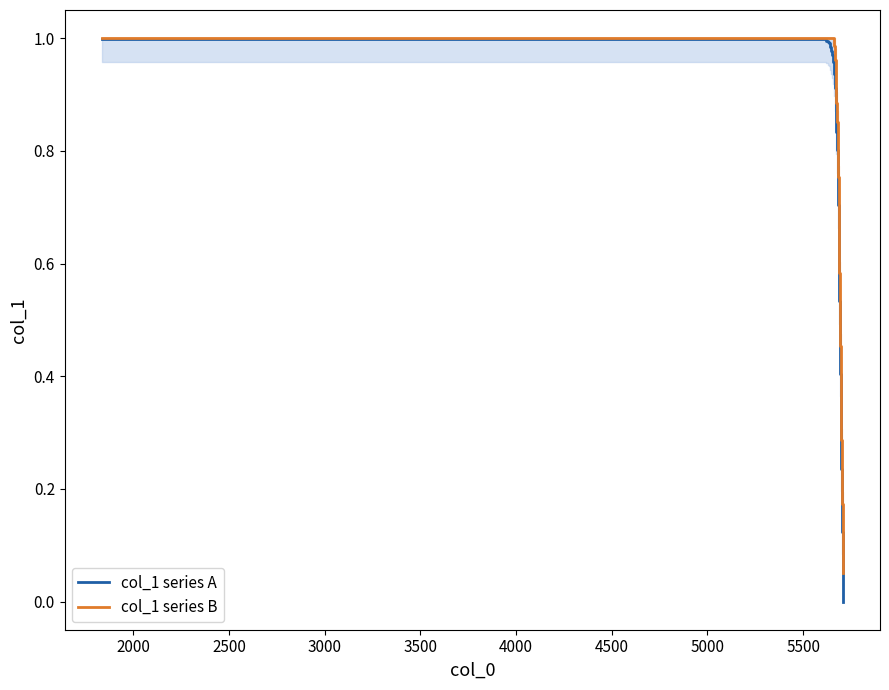

What is the value of the col_1 series B point at the 6th from the left?

1.0